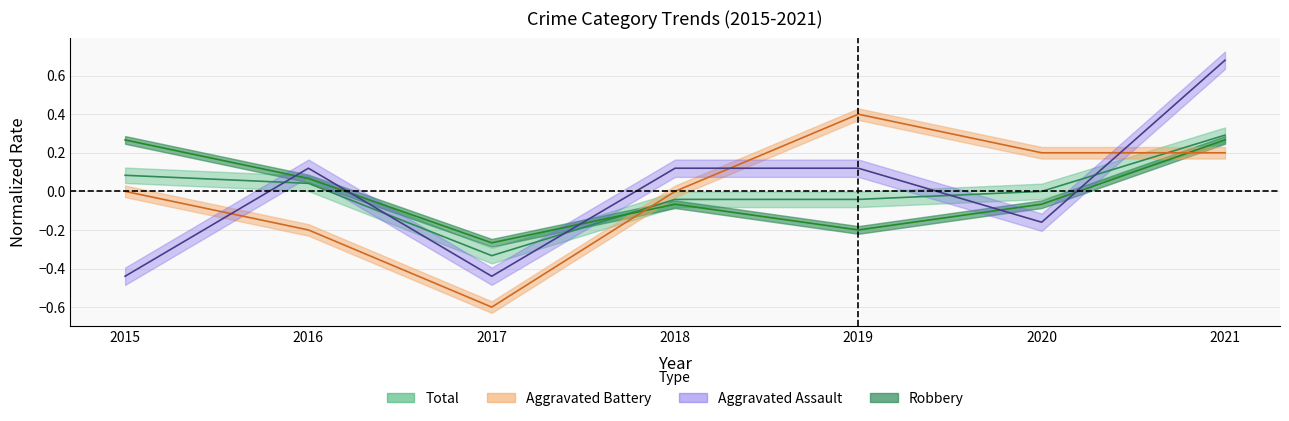

Reading left to right, transcribe all the data shown in this chart.

Aggravated Assault: -0.4	0.1	-0.4	0.1	0.1	-0.2	0.7
Aggravated Battery: 0.0	-0.2	-0.6	0.0	0.4	0.2	0.2
Robbery: 0.3	0.1	-0.3	-0.1	-0.2	-0.1	0.3
Total: 0.1	0.0	-0.3	-0.0	-0.0	0.0	0.3